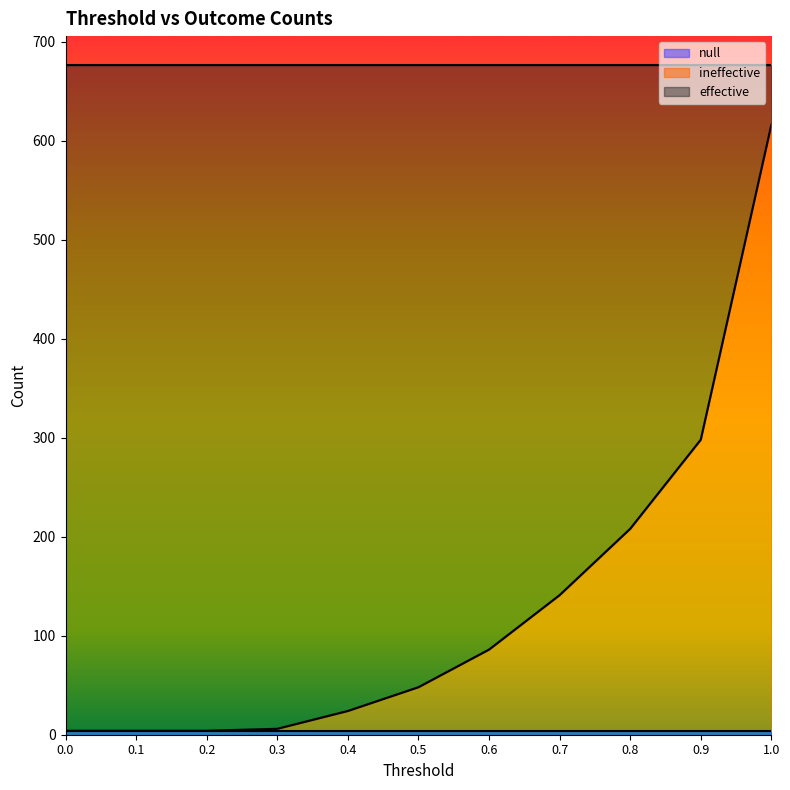

What is the sum of the effective values at 0.3 and 0.0?

1342